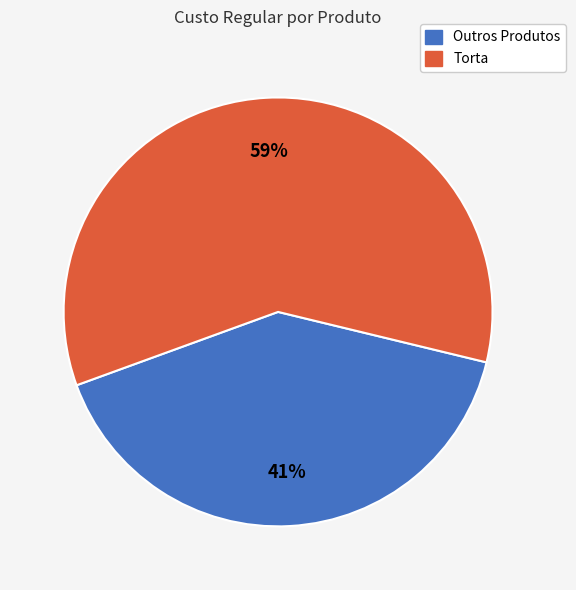

Is there a majority slice in this chart?

Yes